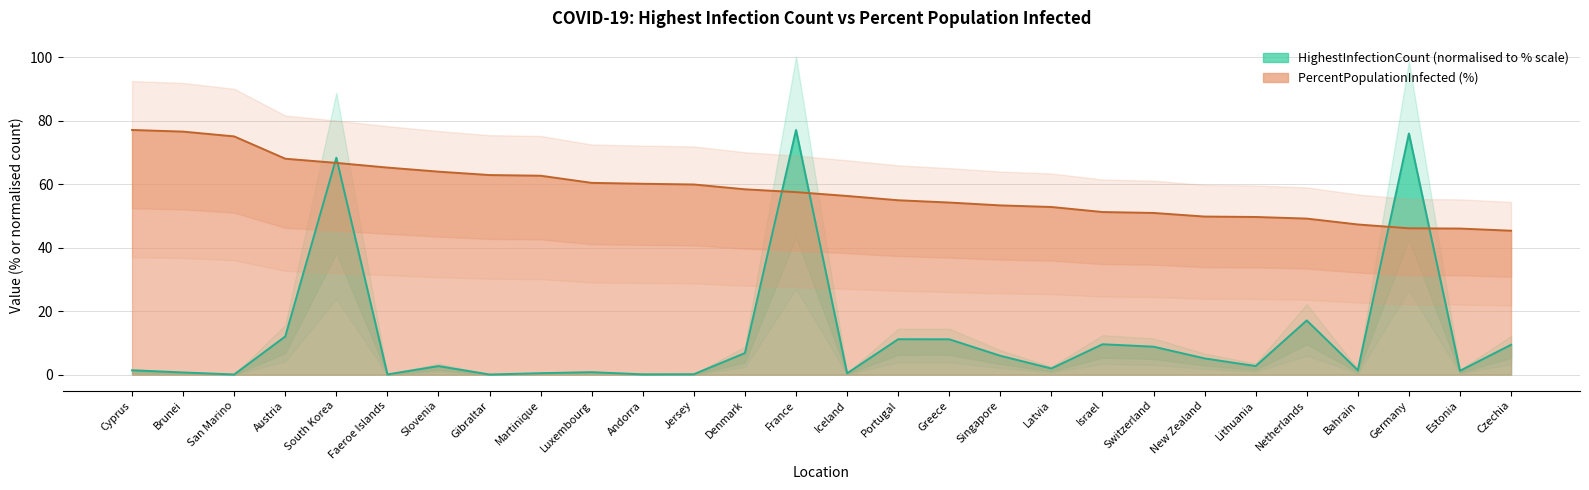

What is the maximum value for HighestInfectionCount?

77.1